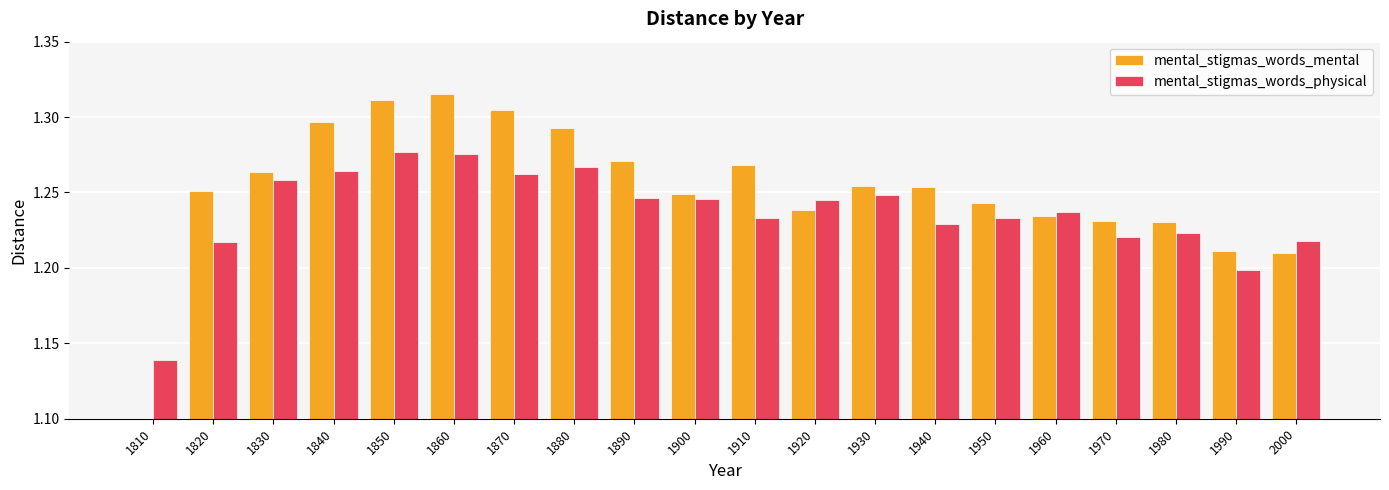

Which series has the widest spread of values?

mental_stigmas_words_mental